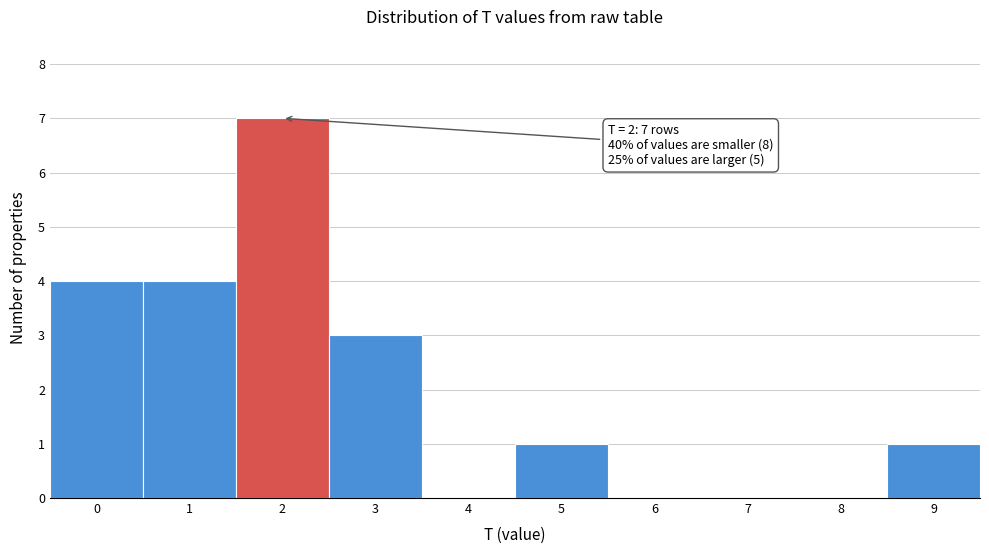

Over which range of the x-axis is the bar tallest?

1.5 to 2.5